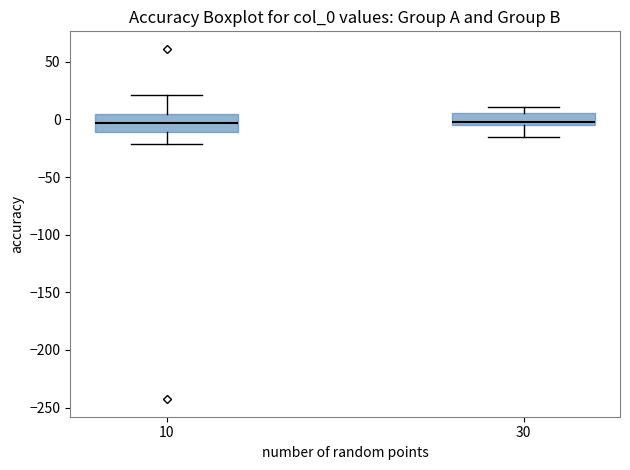

Where does the median line of the box at x = 30 sit on the y-axis? The values are not printed on the chart, so give them approximately, as read against the axis.

0